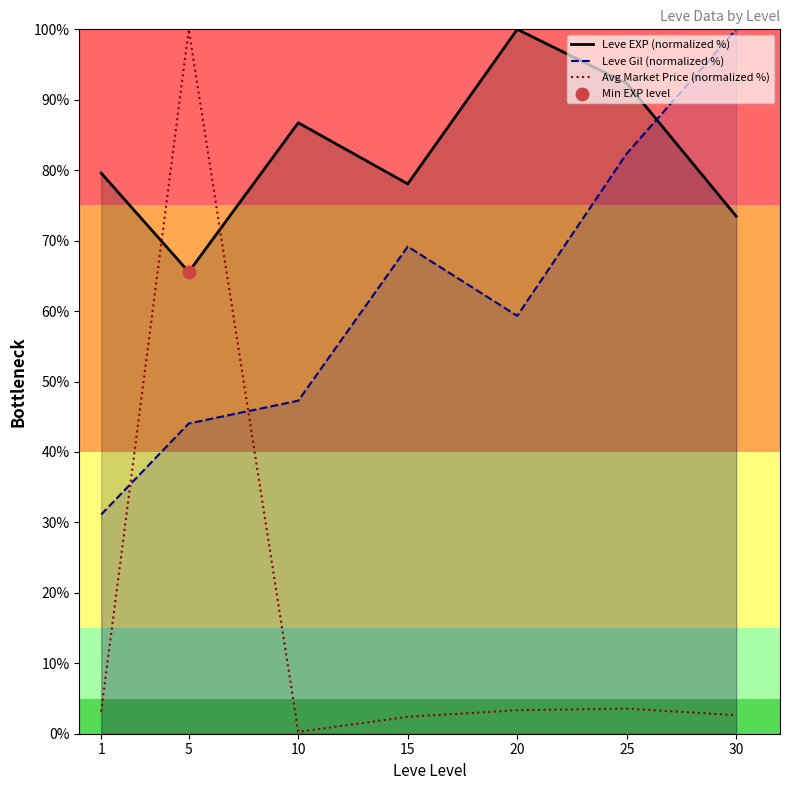

What is the total value across all series at 5?

209.6